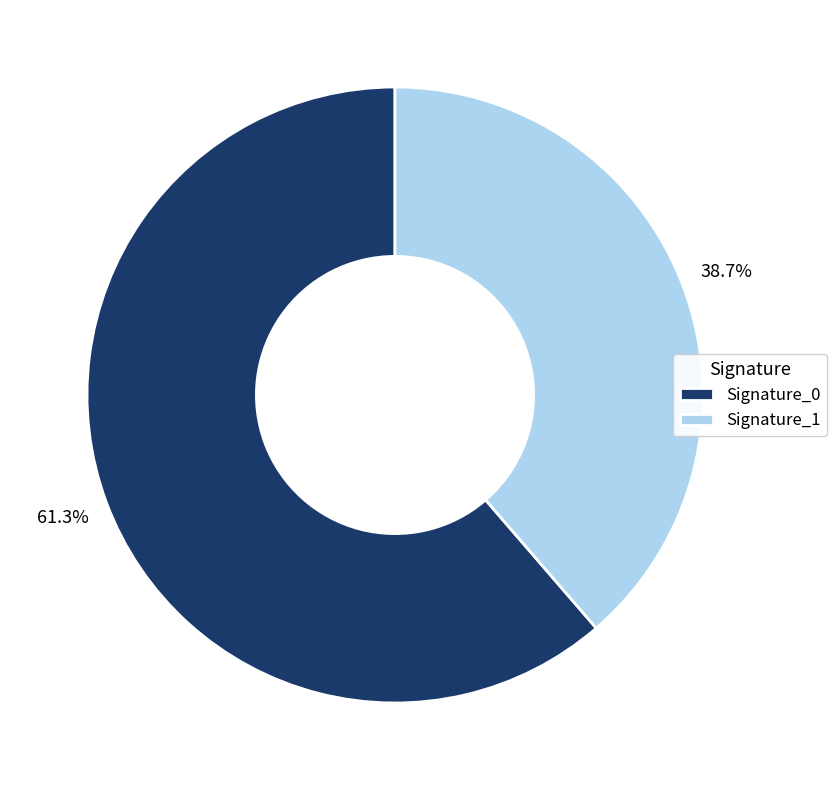

What is the majority slice?

Signature_0